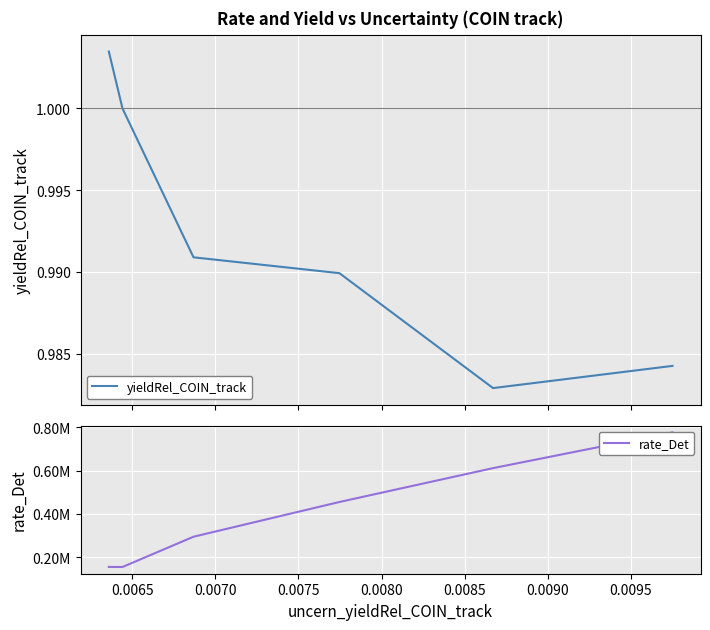

Rank the series by their maximum value, from highest to lowest.

rate_Det, yieldRel_COIN_track